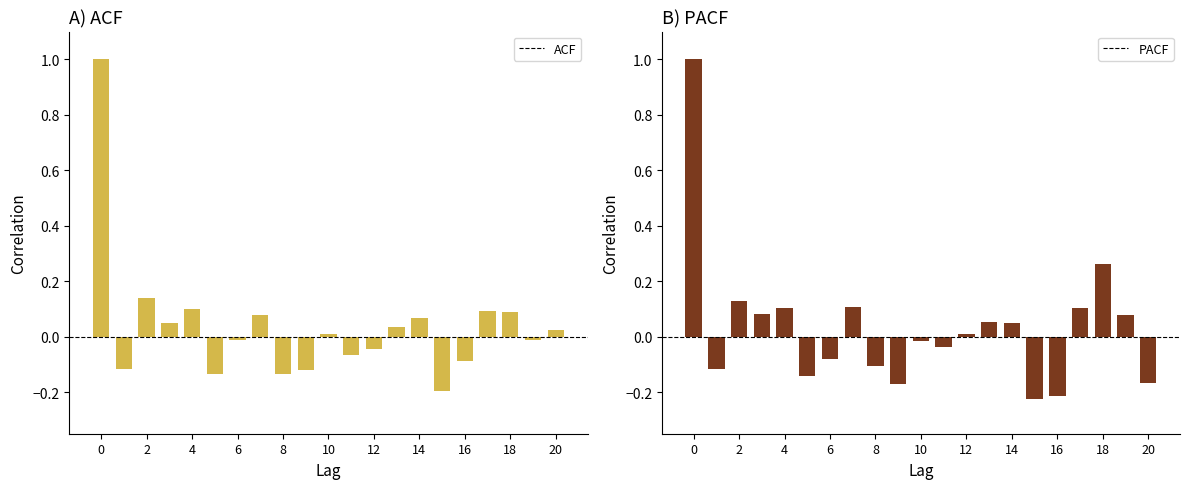

What is the sum of the ACF values at 5 and 10?

-0.1